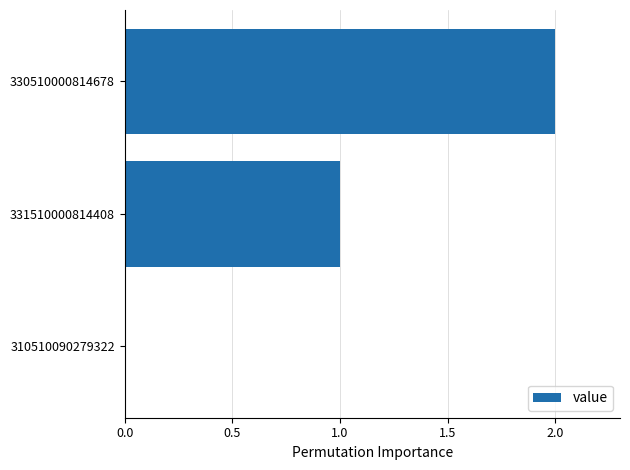

What is the maximum value shown in the chart?

2